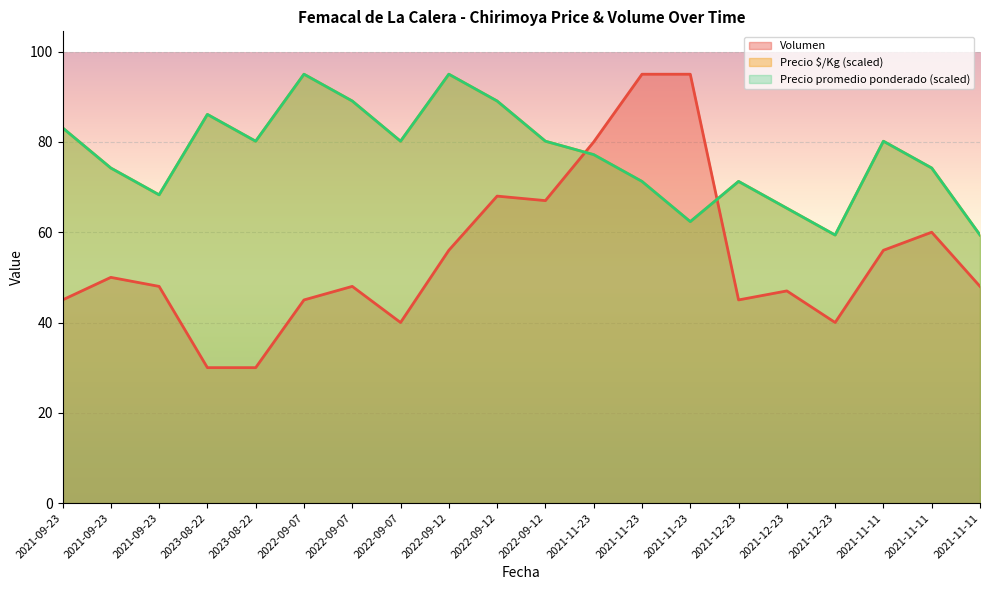

What is the difference between the maximum and second lowest values in the Volumen series?

65.0